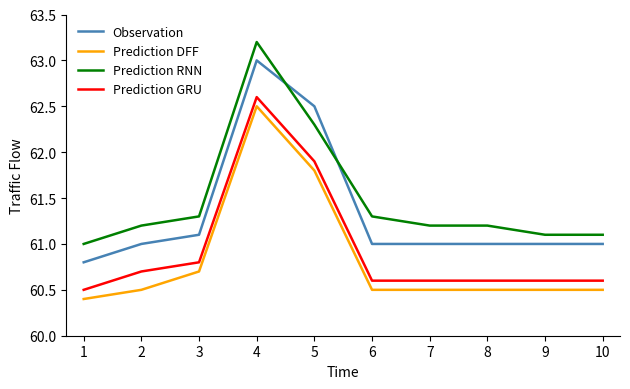

Between 7 and 10, which series saw the biggest shift?

Prediction RNN